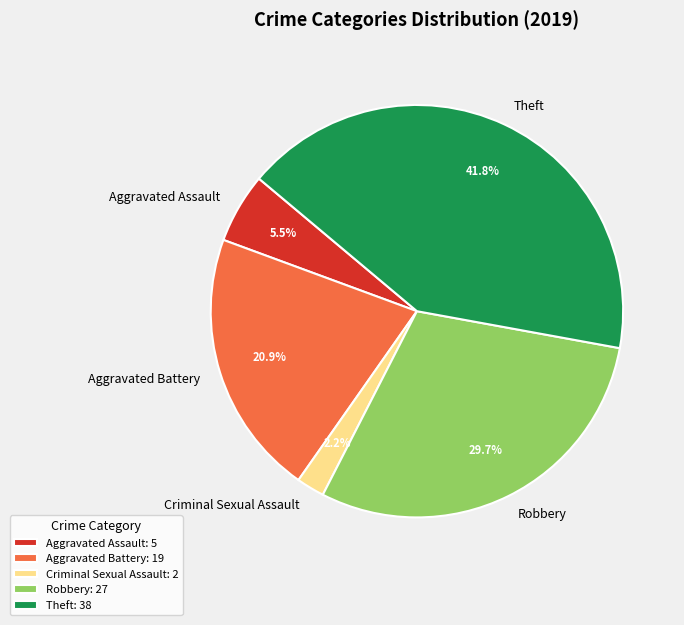

To the nearest percent, what percentage of the pie is Criminal Sexual Assault?

2%